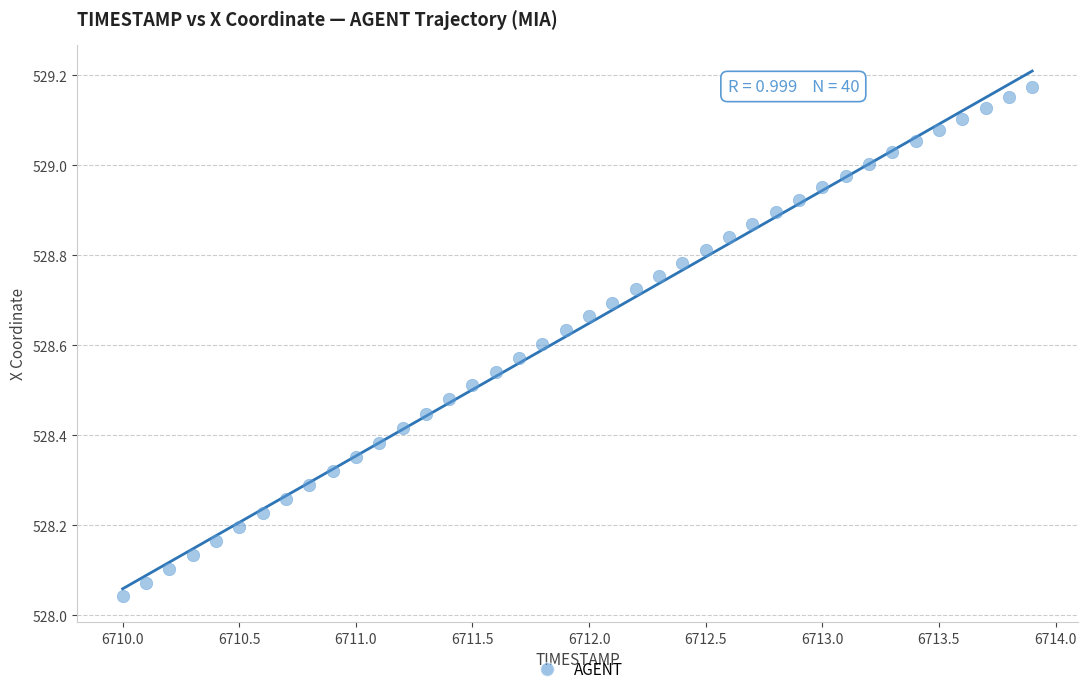

What is the range of X values (max minus min)?

3.9